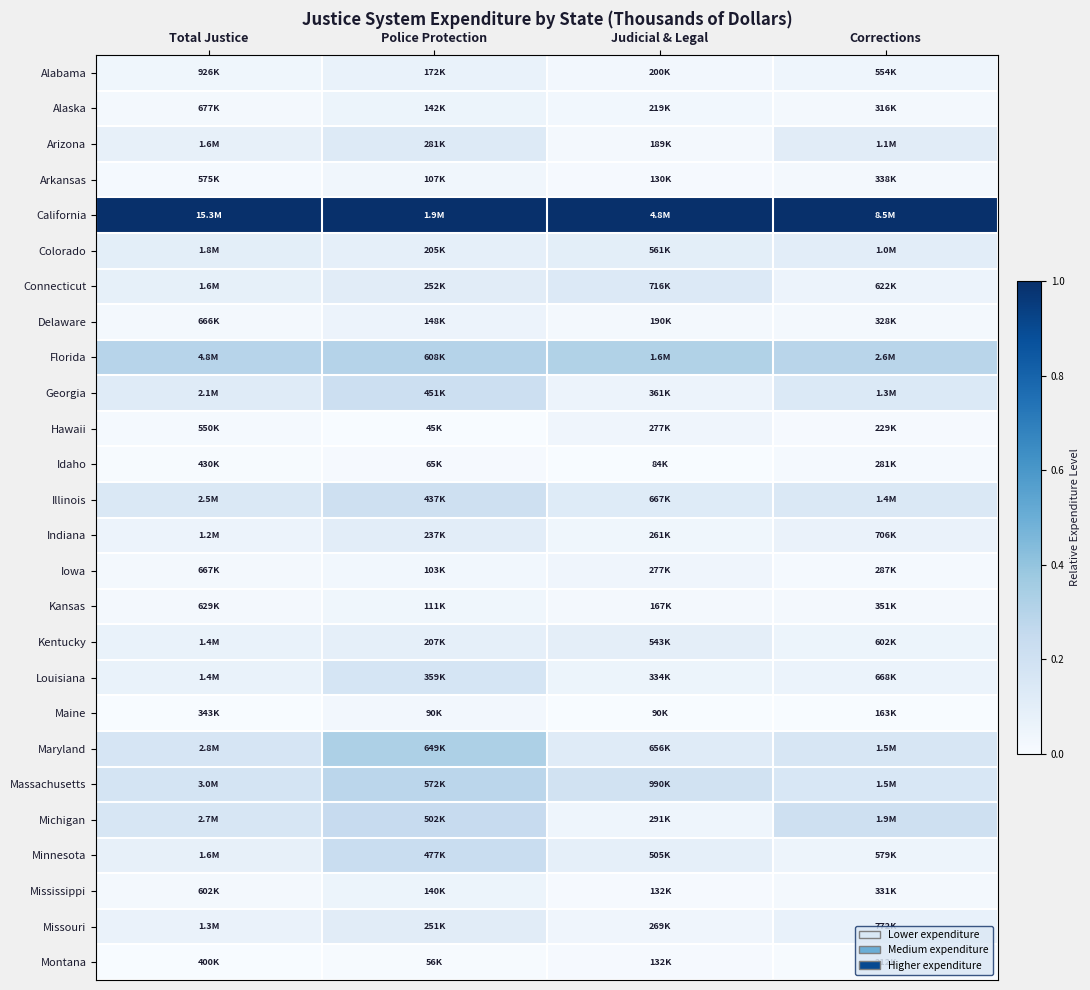

Rank the series at Corrections from highest to lowest value.

California, Florida, Michigan, Maryland, Massachusetts, Illinois, Georgia, Arizona, Colorado, Missouri, Indiana, Louisiana, Connecticut, Kentucky, Minnesota, Alabama, Kansas, Arkansas, Mississippi, Delaware, Alaska, Iowa, Idaho, Hawaii, Montana, Maine